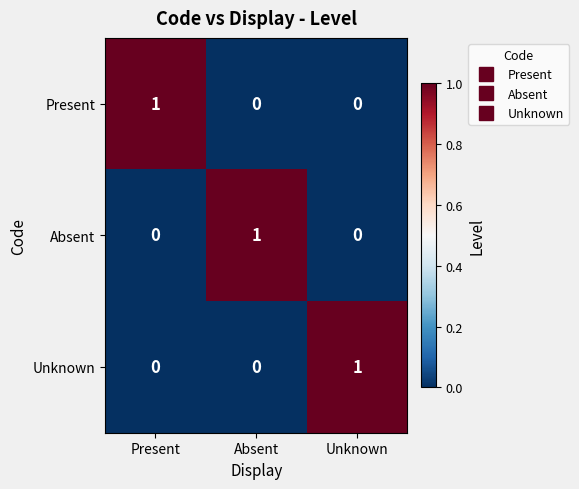

Reading right to left, list all the values displayed in this chart.

Present: Unknown=0	Absent=0	Present=1
Absent: Unknown=0	Absent=1	Present=0
Unknown: Unknown=1	Absent=0	Present=0